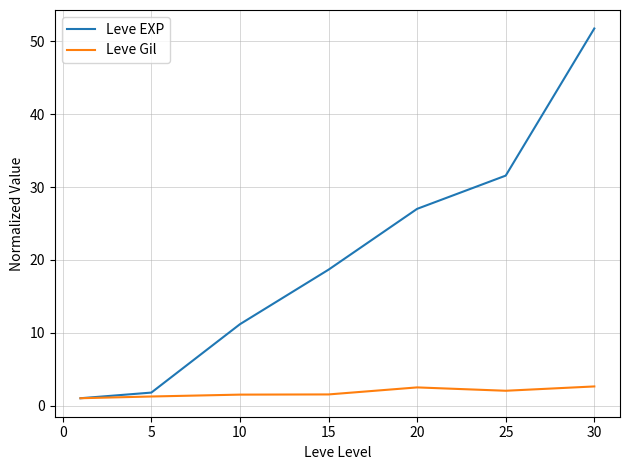

Count the number of data series in this chart.

2